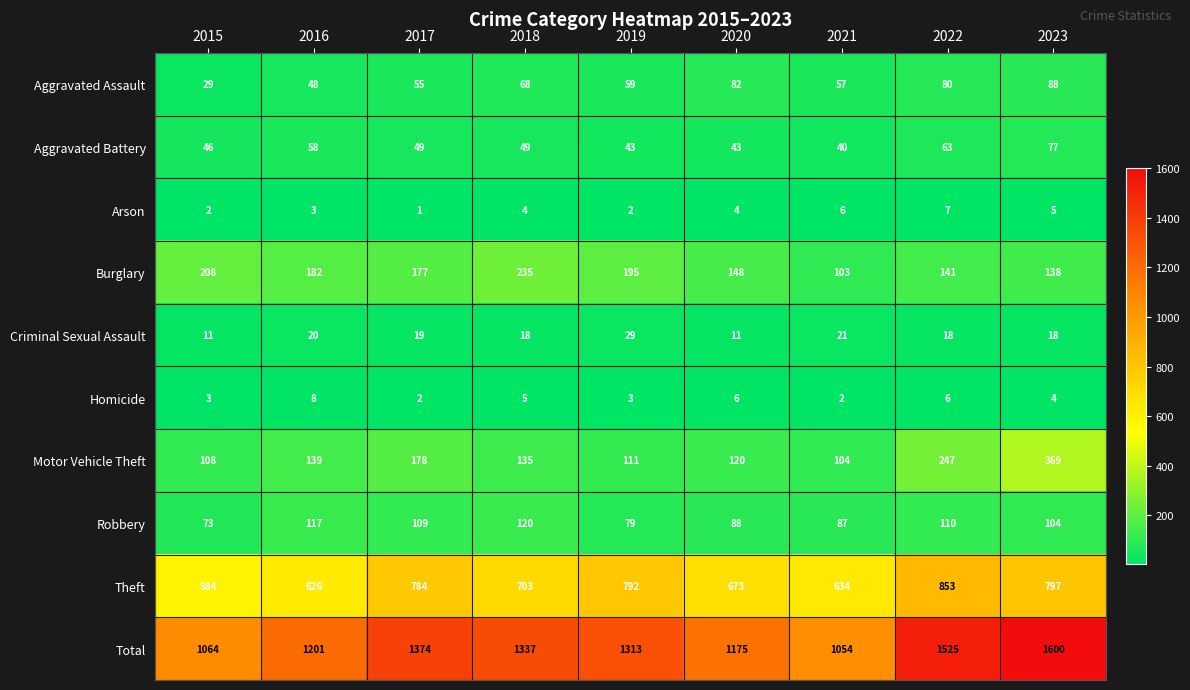

Which category has the highest value in the Total series?

2023